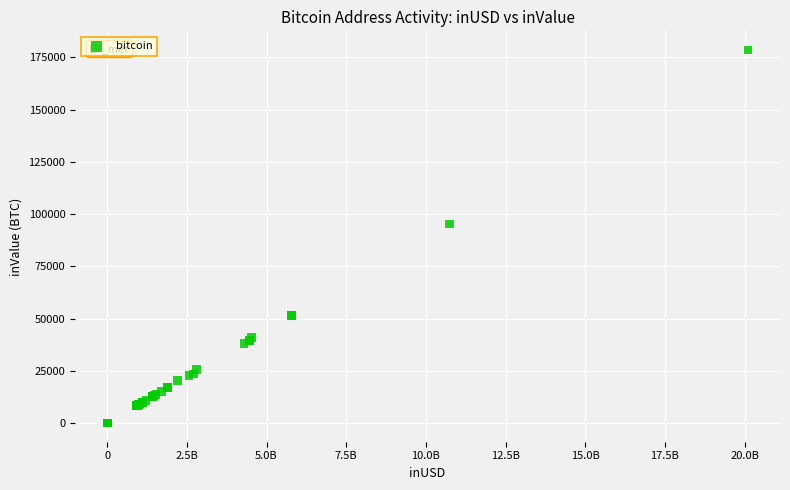

What Y value in the scatter plot is closest to 89296?

95330.8